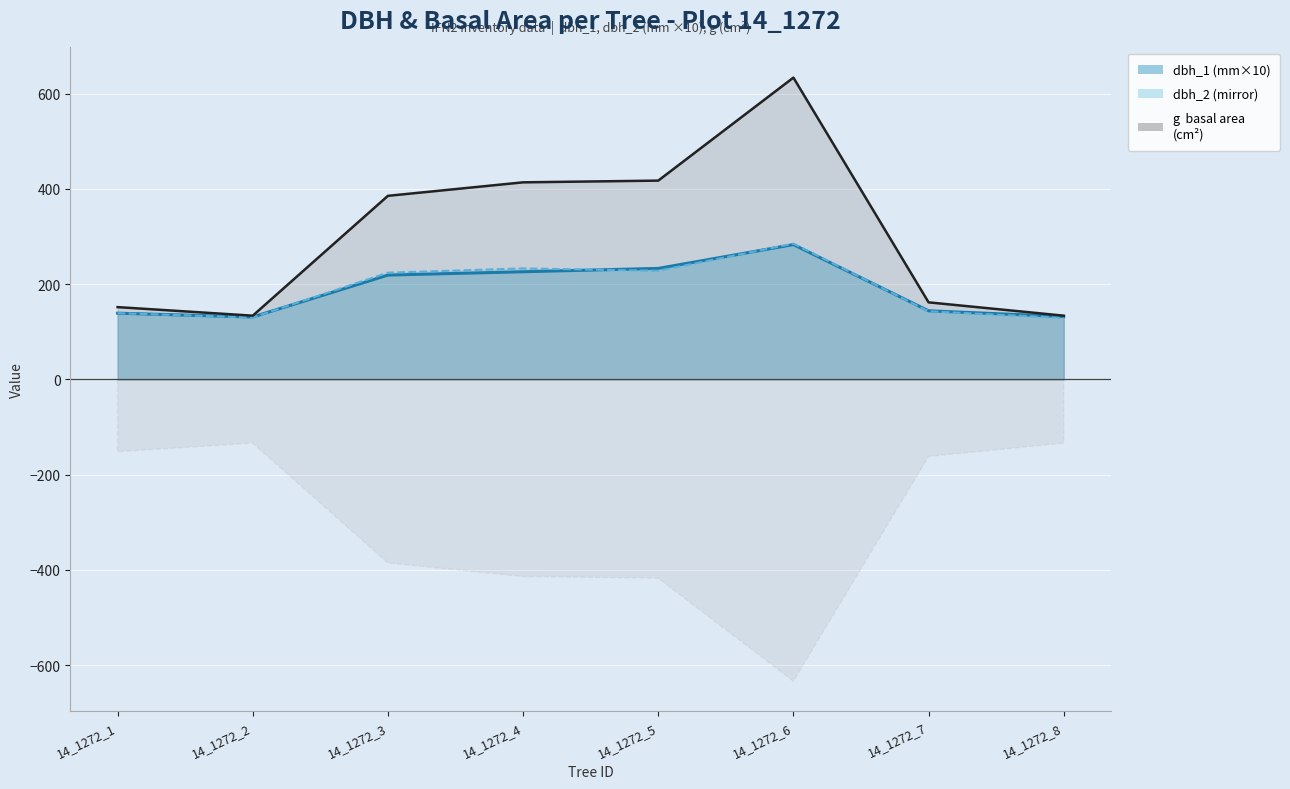

What is the greatest value displayed?

633.5